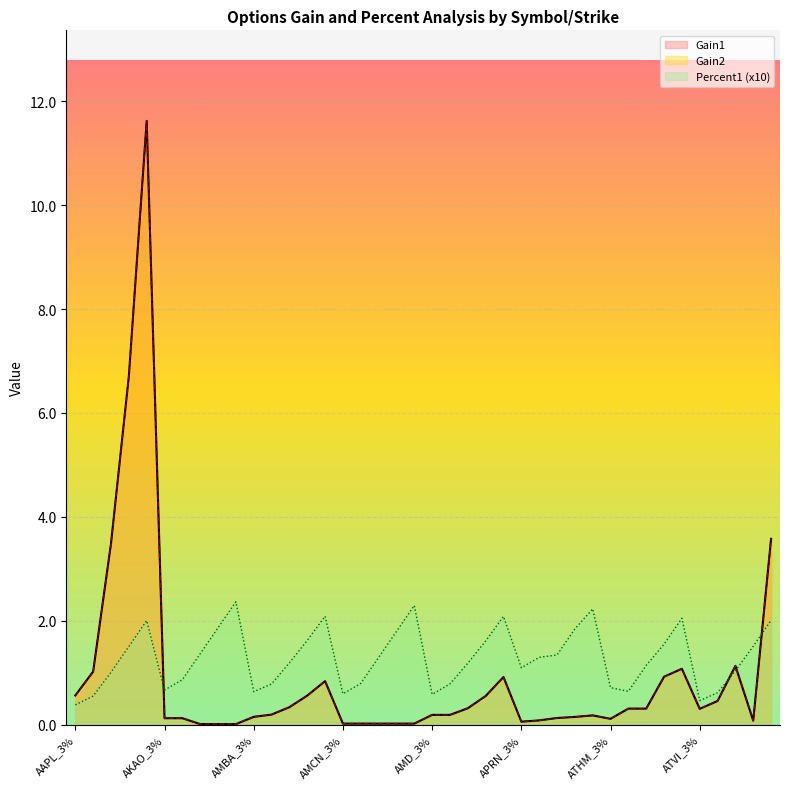

True or false: Percent1 has a value of 1.1 at APRN_3%.

True